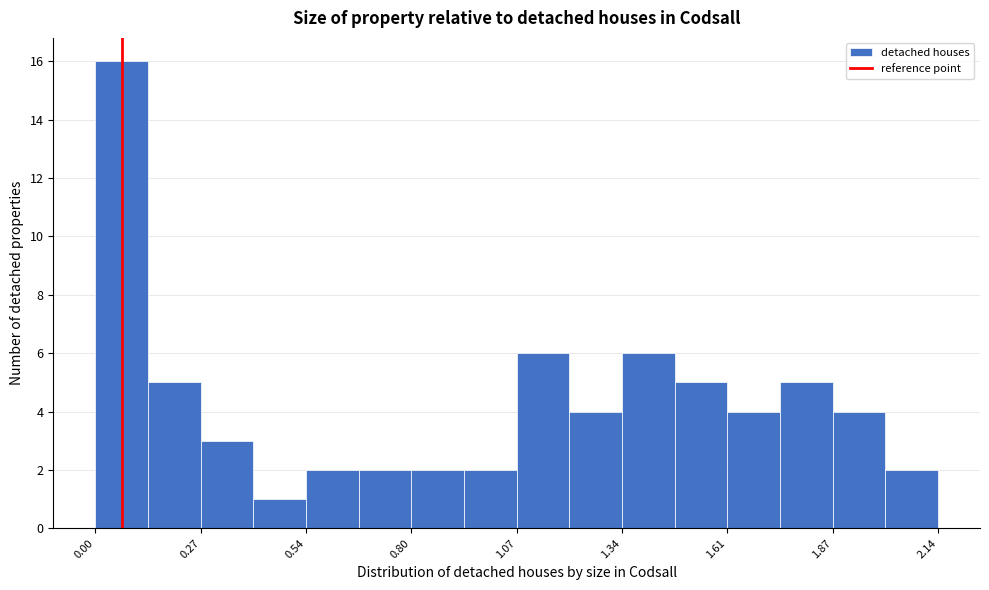

Read against the x-axis, roughly where is the centre of the tallest bar?

0.05